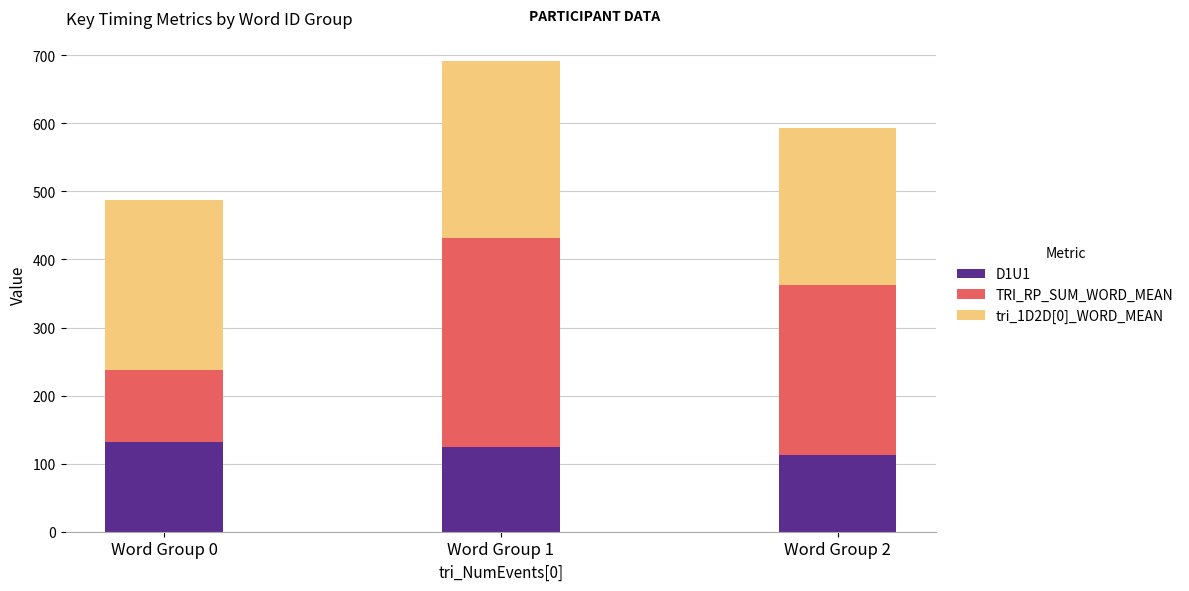

What is the maximum value for D1U1?

131.7